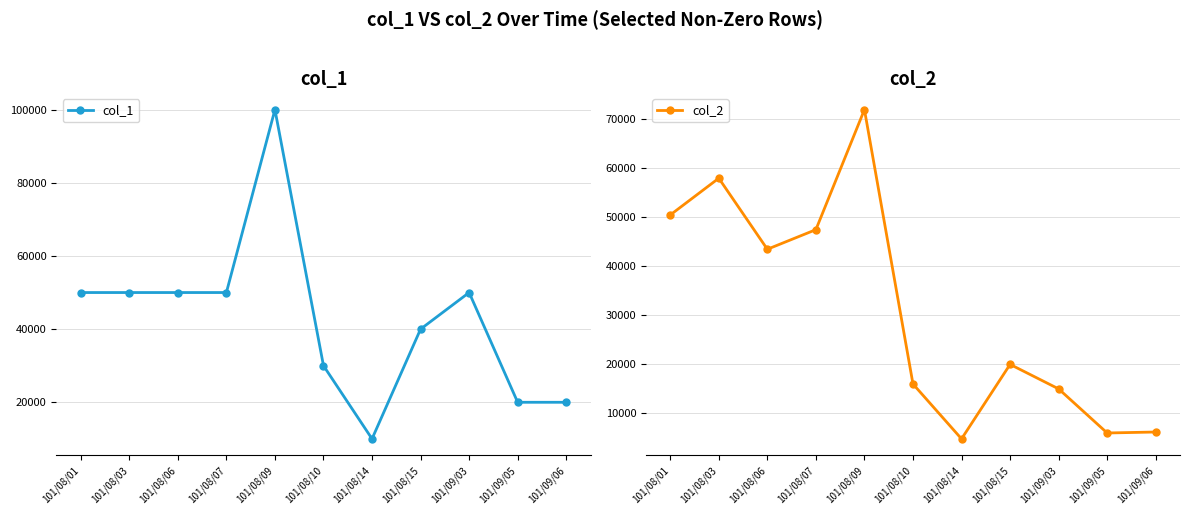

Does the chart have visible grid lines?

Yes